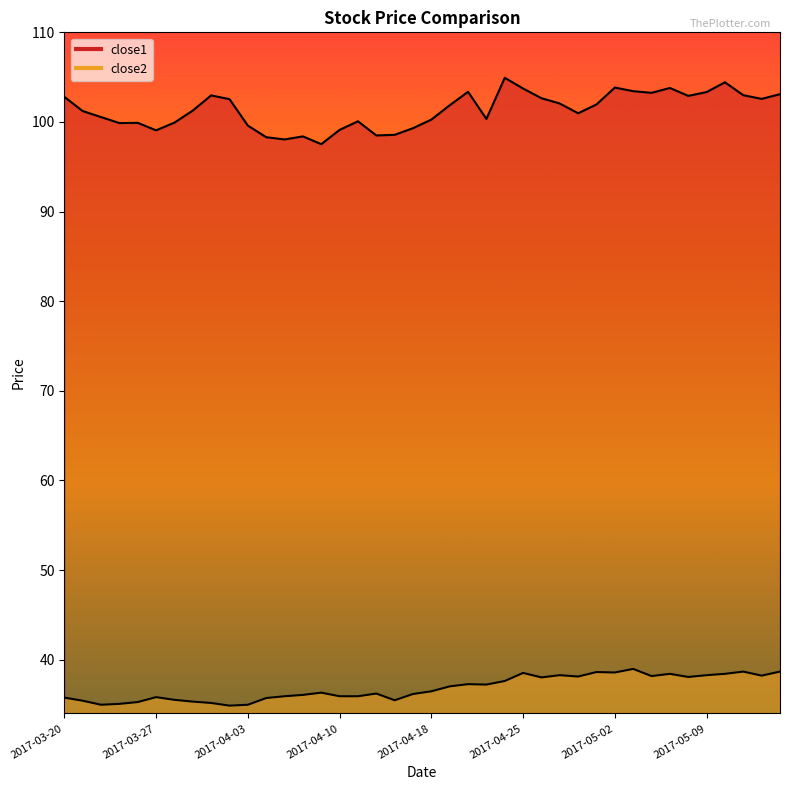

What are all the series names shown in the legend?

close1, close2